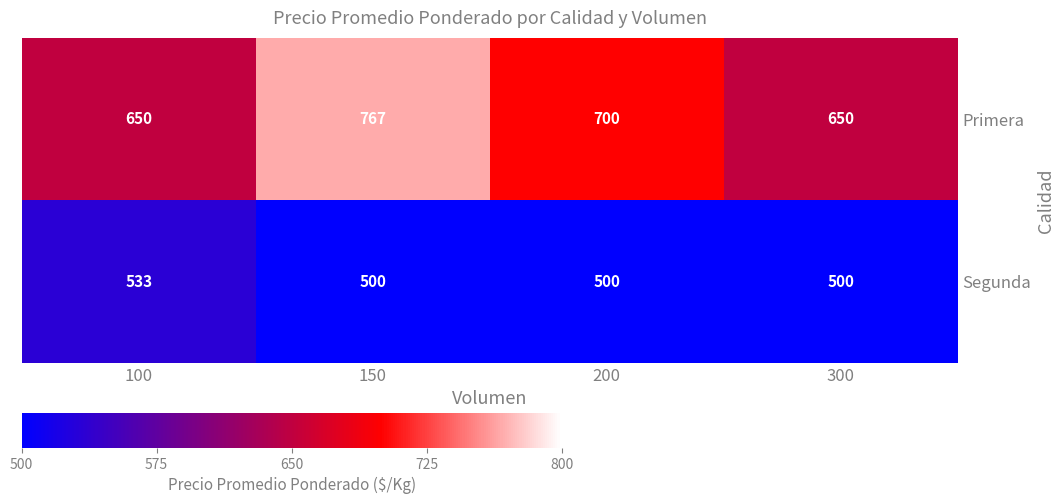

Which series has the largest range (max minus min)?

Primera